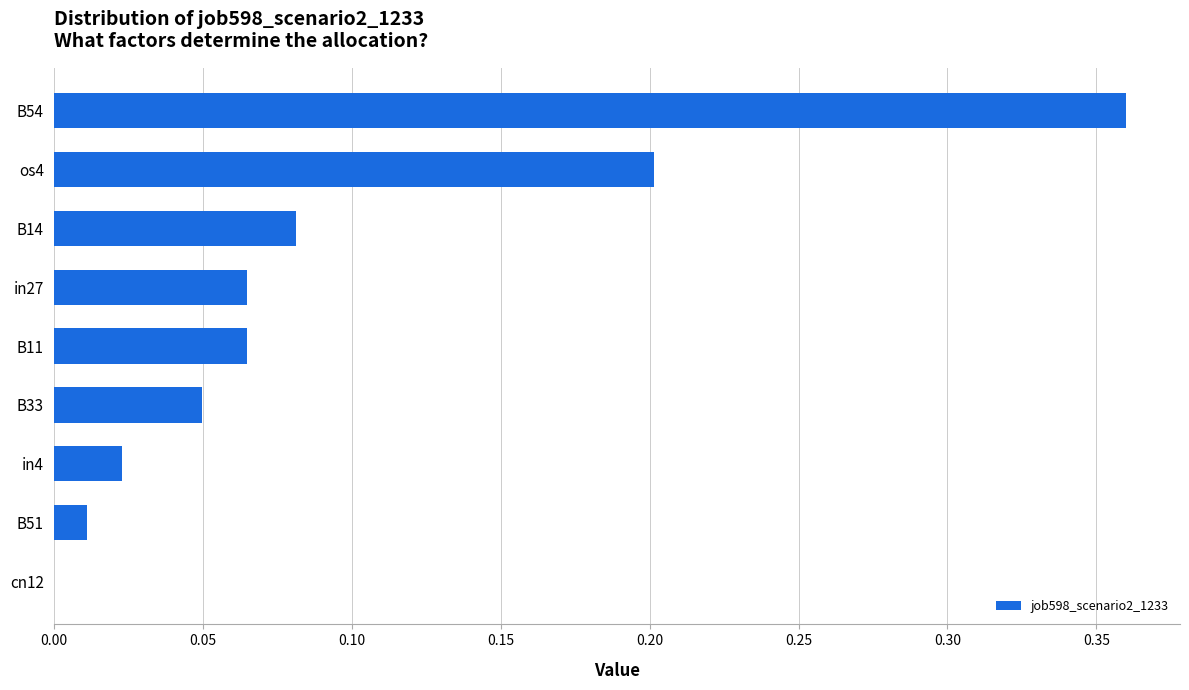

Between B11 and B14, which is larger?

B14